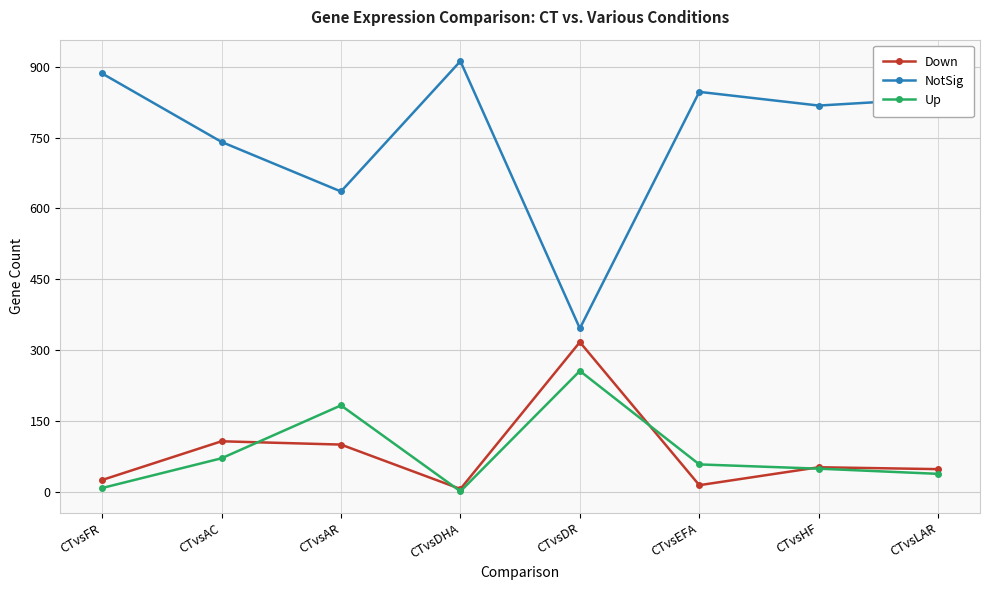

What is the total value across all series at CTvsHF?

919